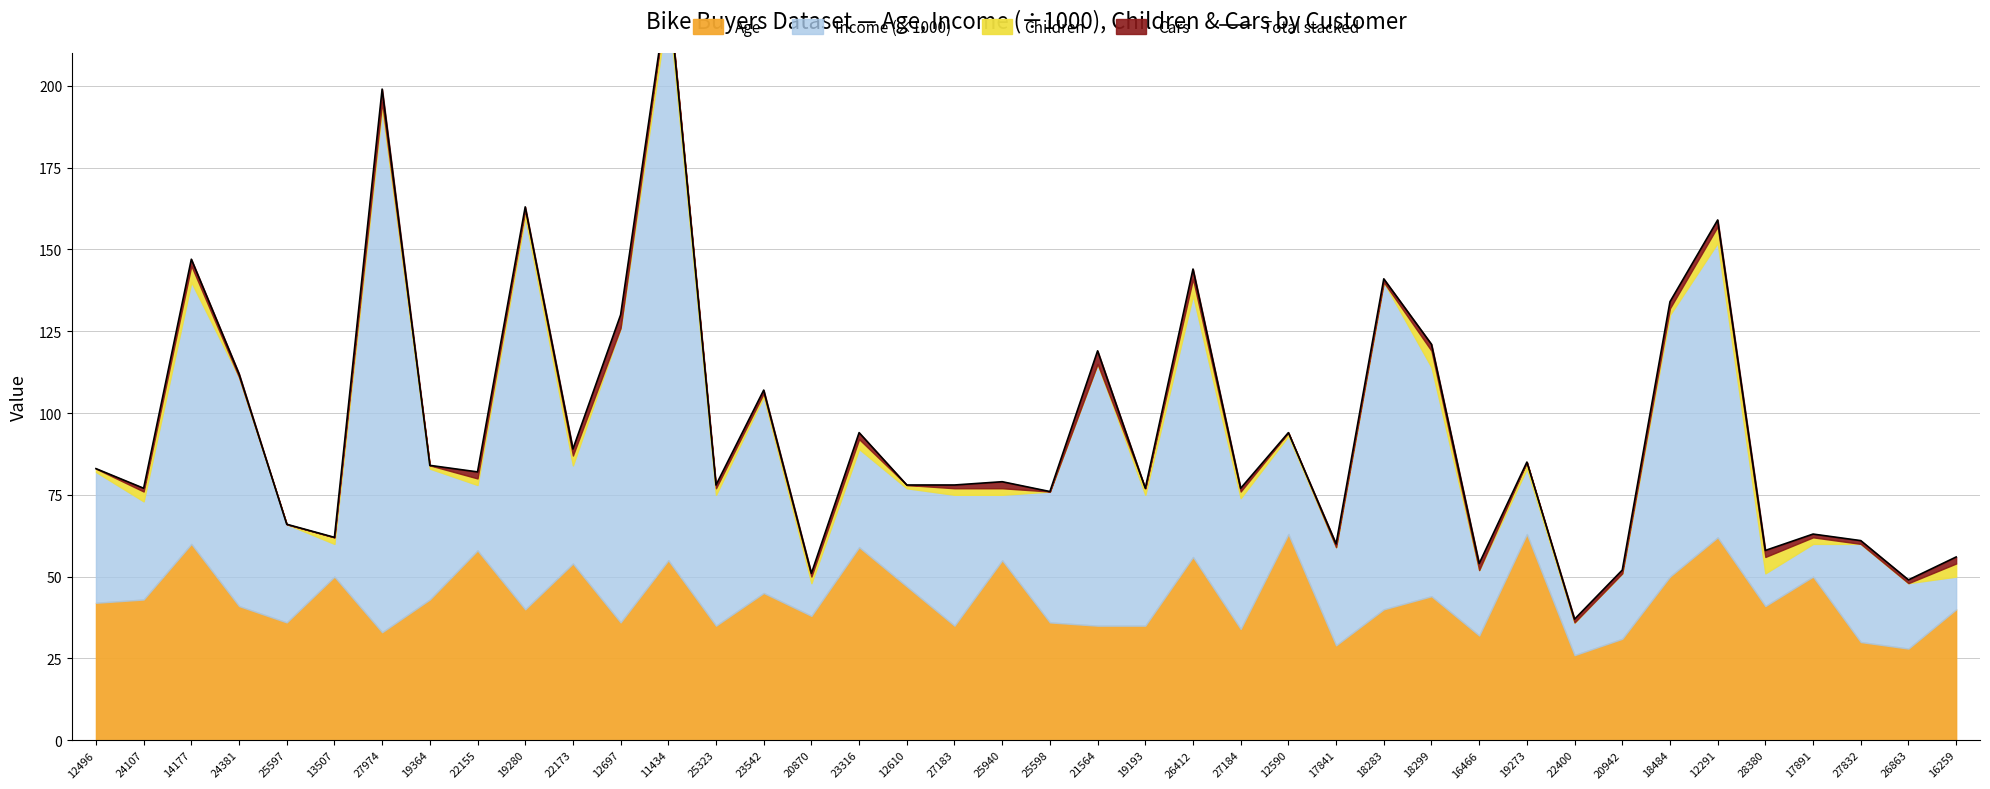

What is the difference between the maximum and second lowest values?

181